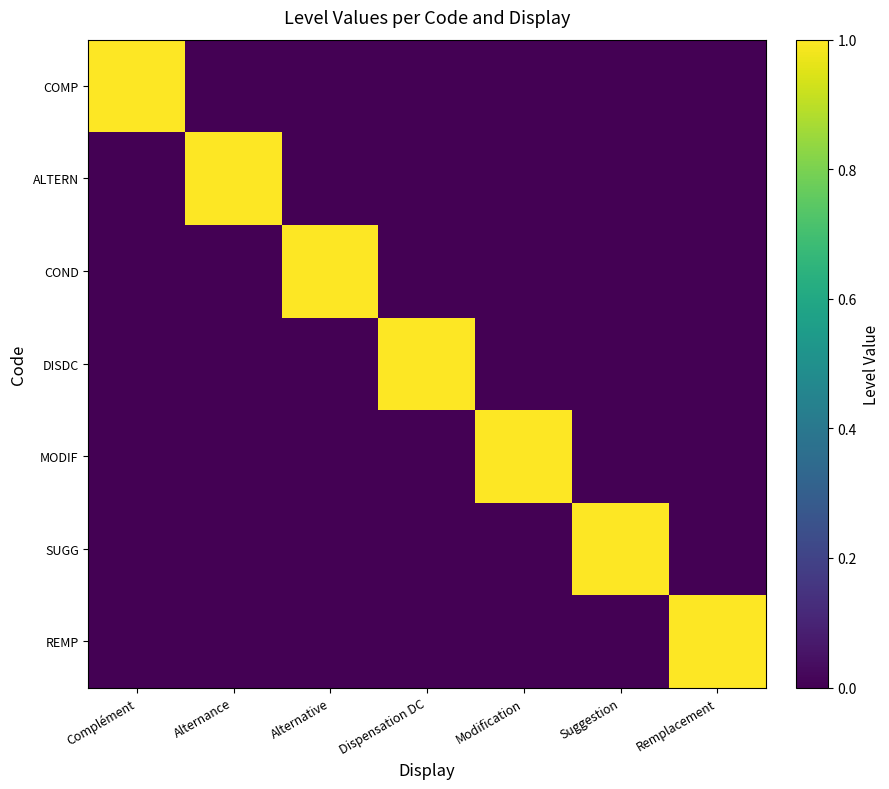

At how many categories does at least one series exceed 0?

7